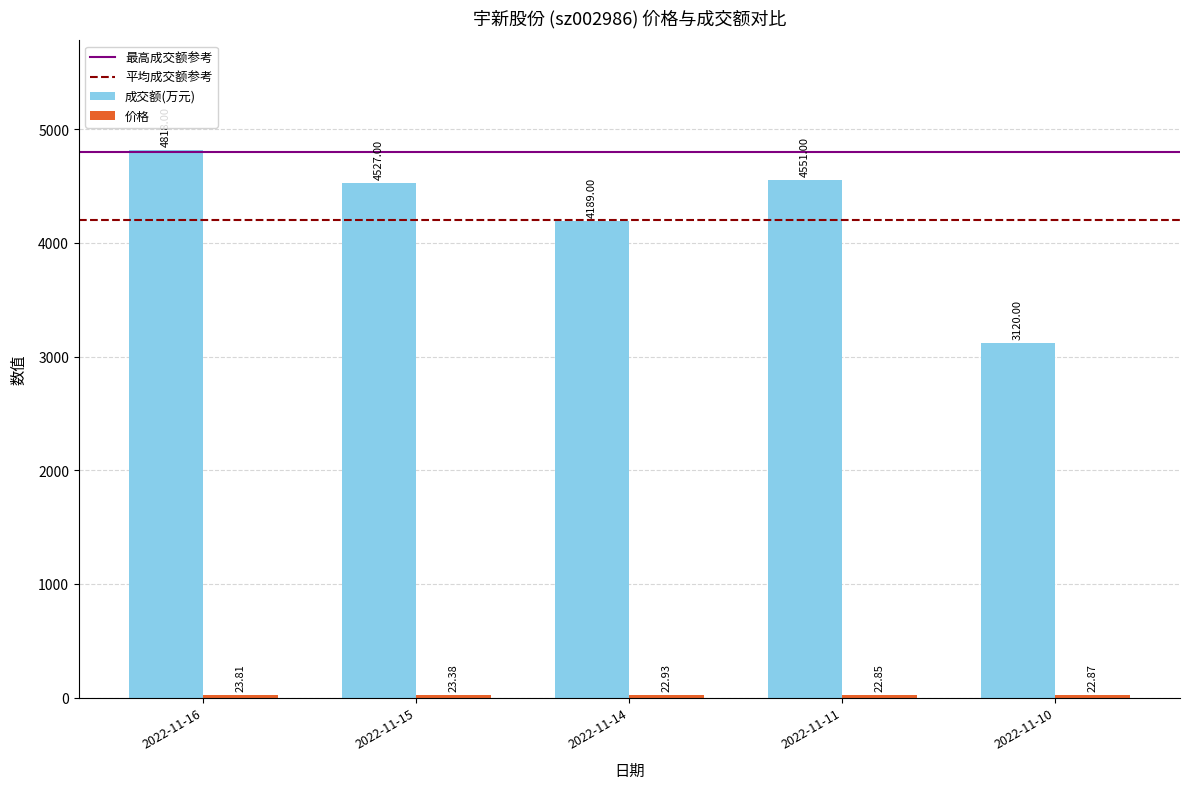

What is the minimum value for 成交额(万元)?

3120.0